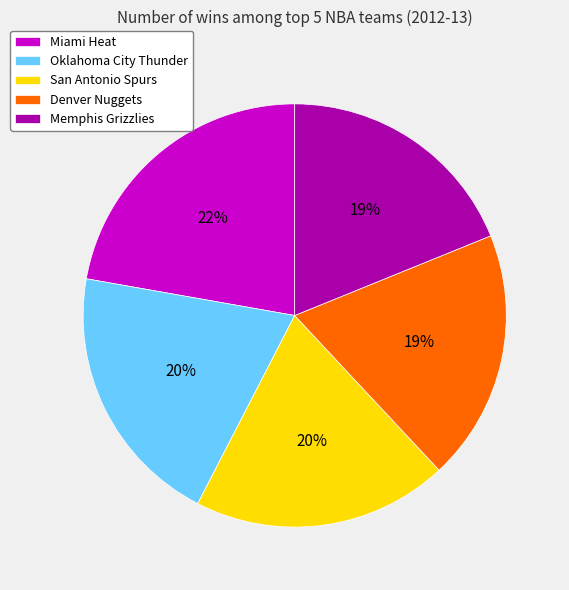

Is there any slice that represents more than half of the pie?

No